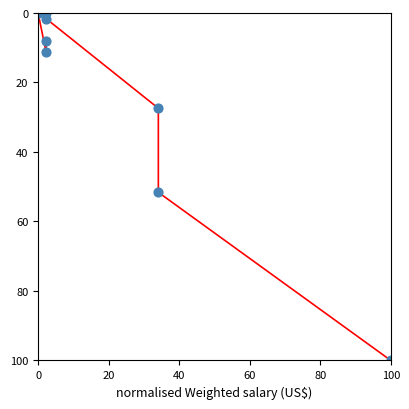

What Y value in the scatter plot is closest to 50?

51.6